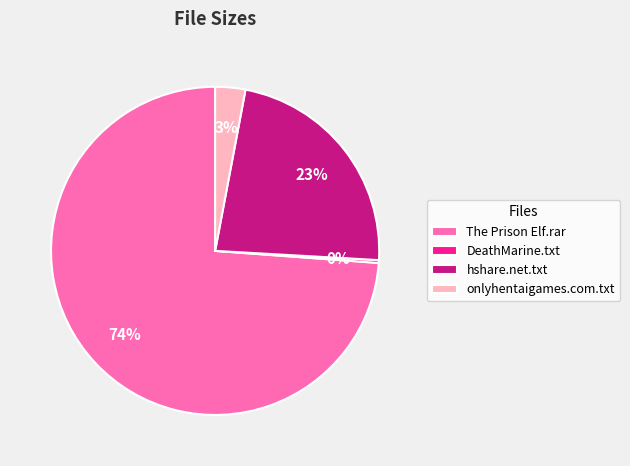

What is the majority slice?

The Prison Elf.rar